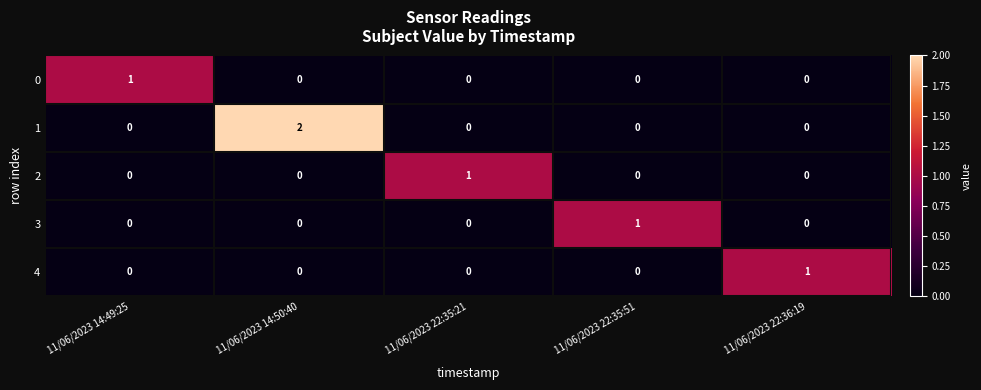

At which category does the chart reach its peak across all series?

11/06/2023 14:50:40